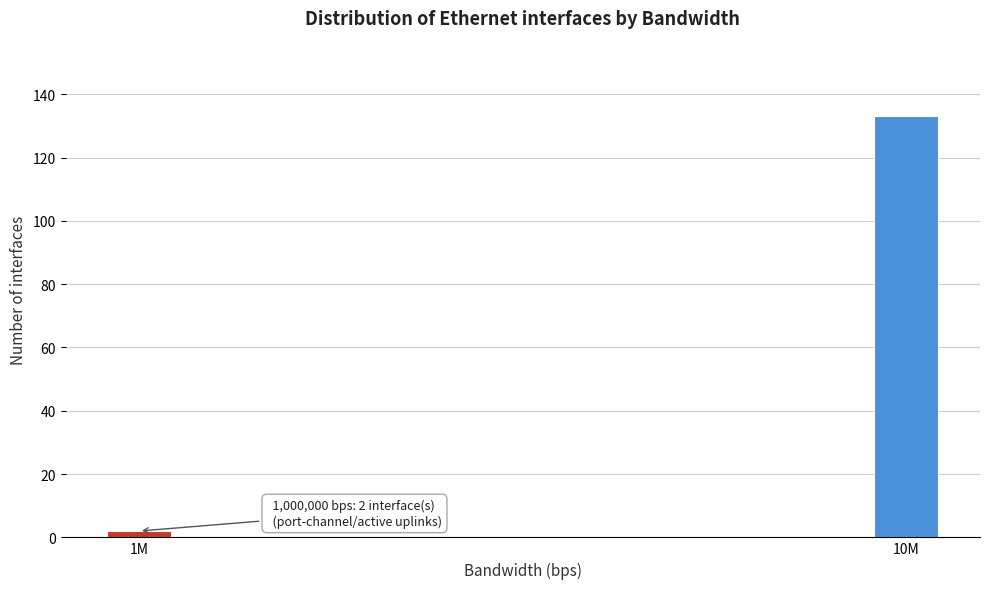

Reading left to right, transcribe all the data shown in this chart.

1M=2	10M=133